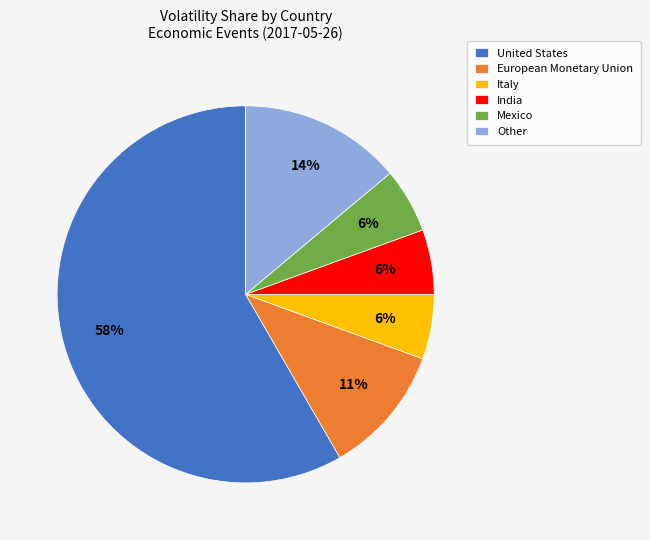

The European Monetary Union slice represents 11% of the pie. True or false?

True